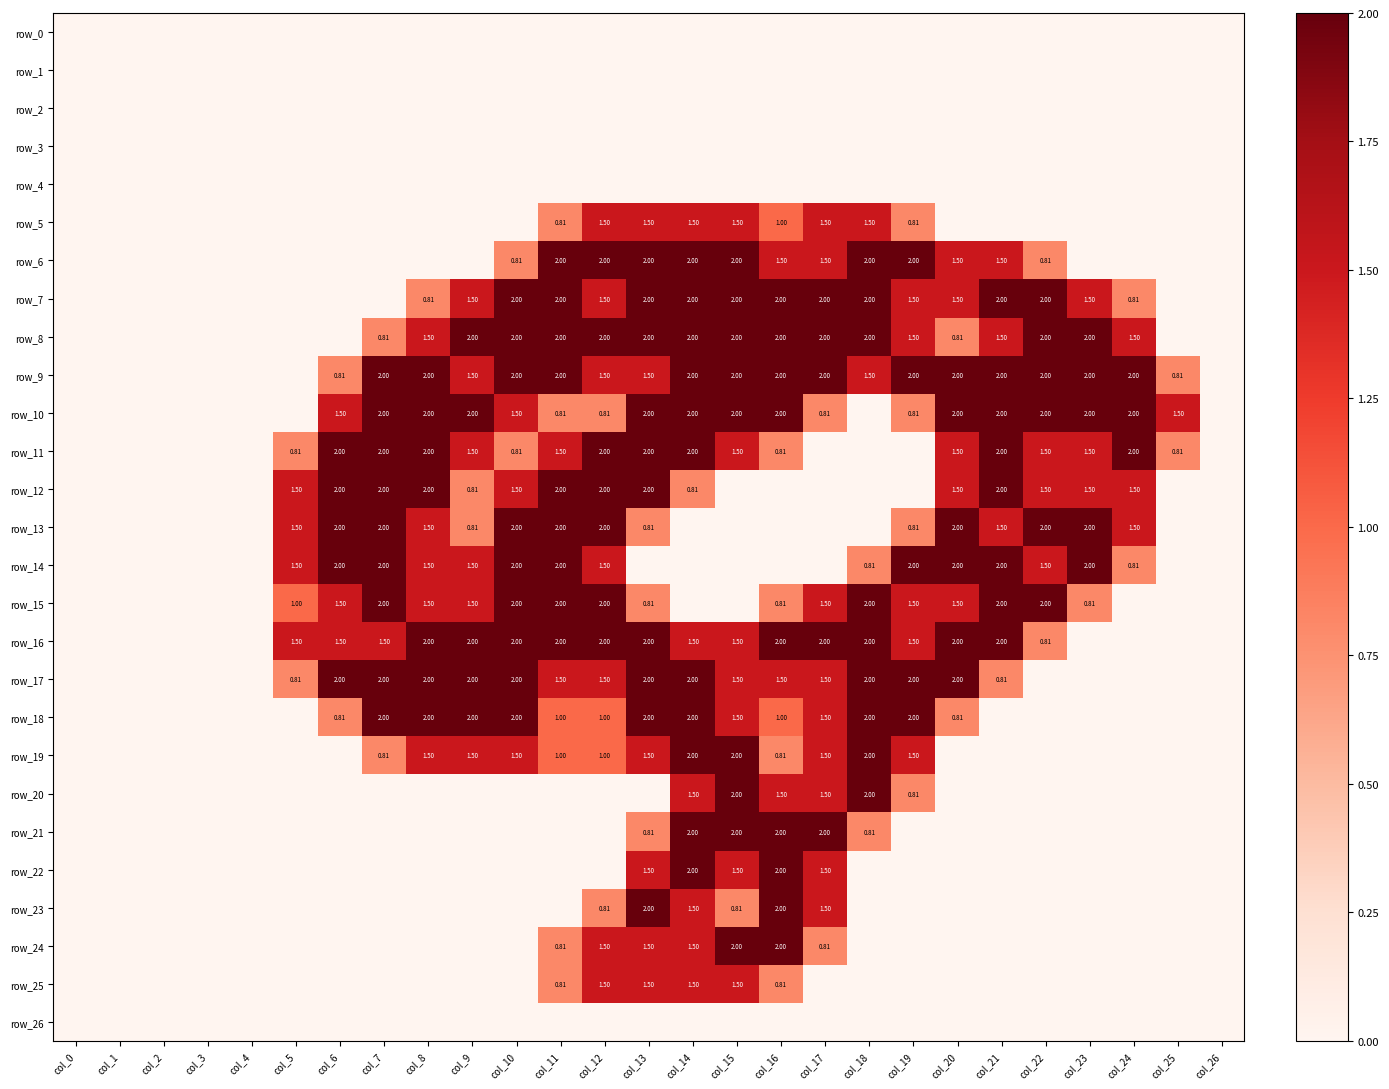

What is the total value across all series at col_19?

20.7